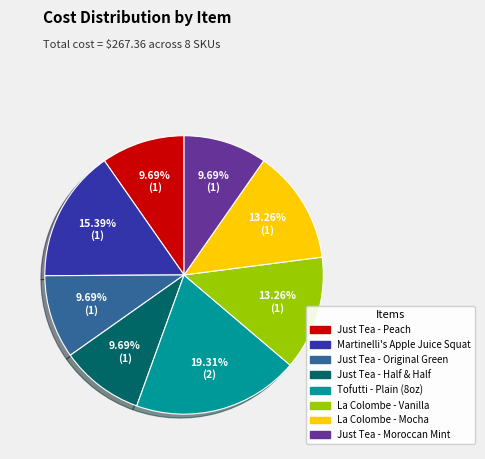

To the nearest percent, what percentage of the pie is Tofutti - Plain (8oz)?

19%